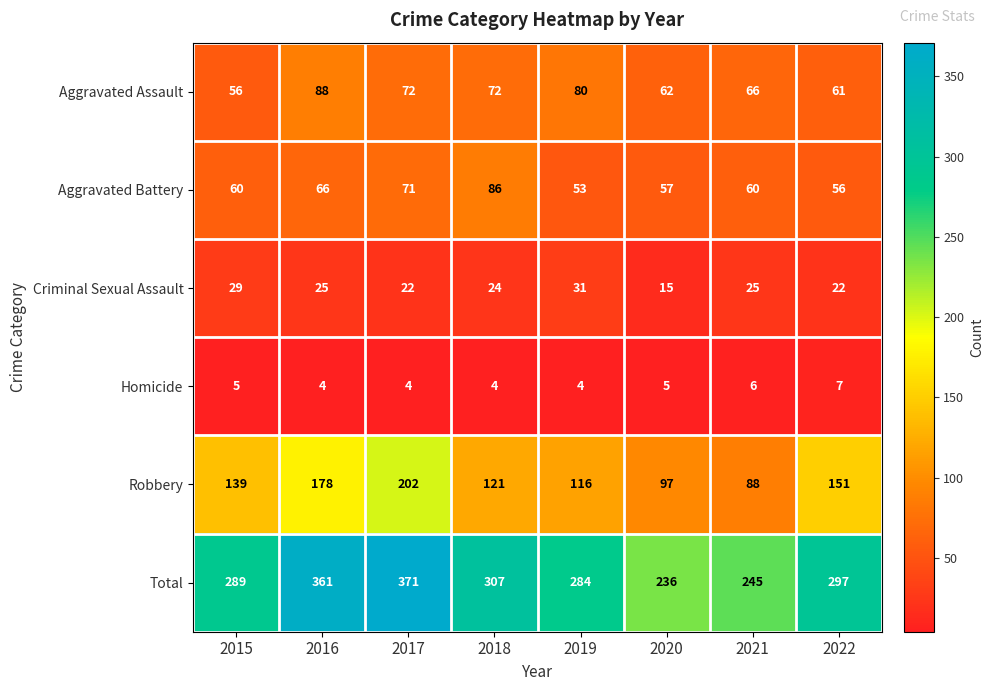

The Homicide series shows 3 at 2016. True or false?

False